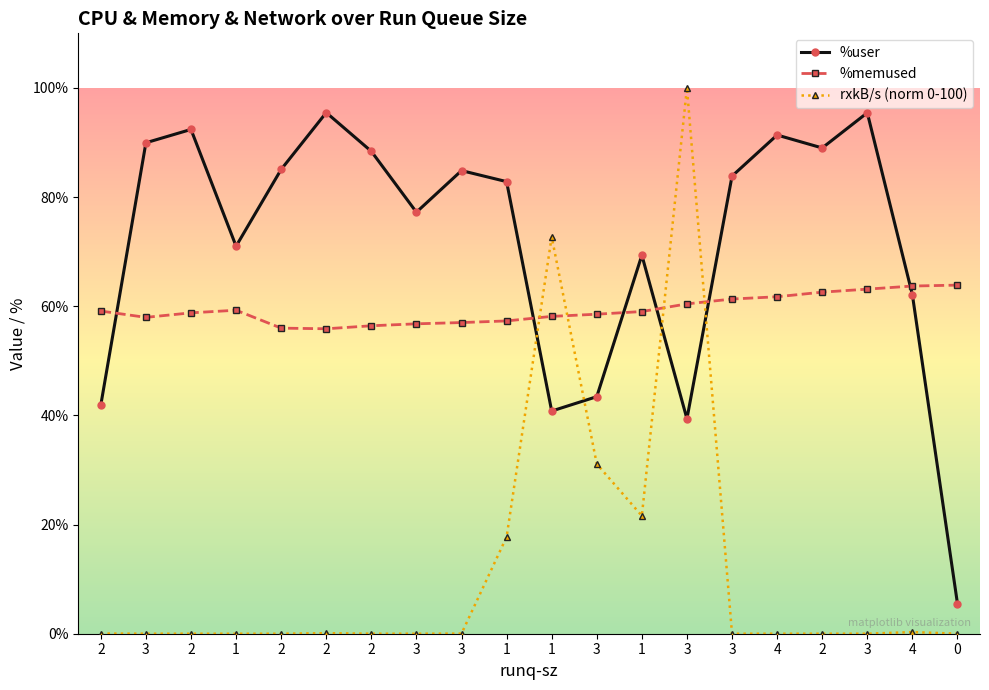

How many lines are shown in the chart?

3